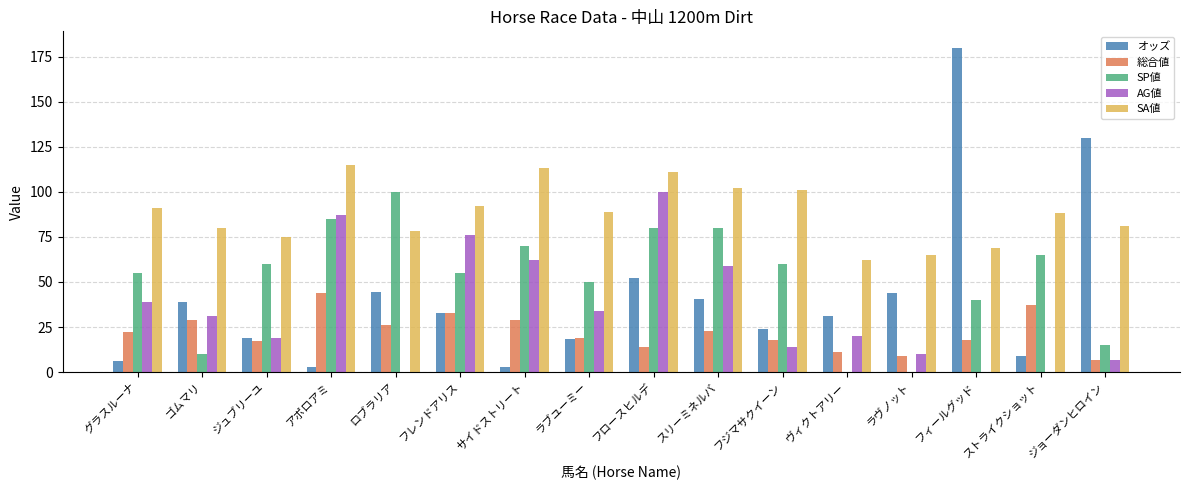

What is the sum of the 総合値 values at ストライクショット and ラヴノット?

46.0